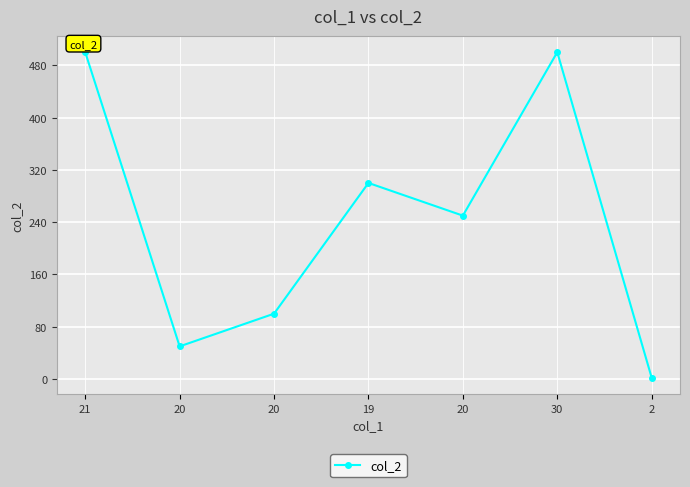

Does the chart have visible grid lines?

Yes